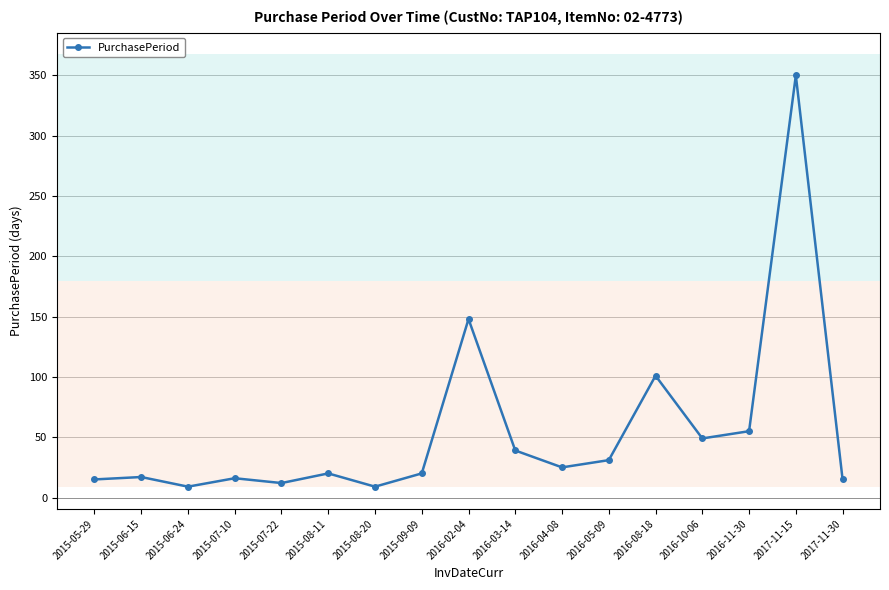

What is the sum of all values?

931